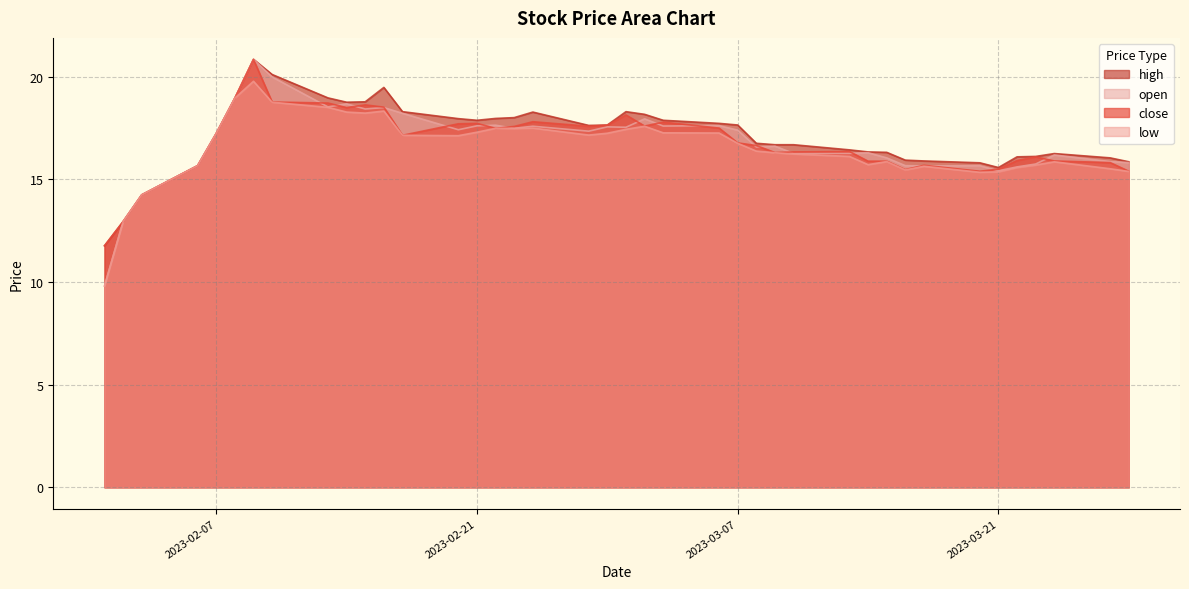

What is the difference between the low values at 2023-02-09 and 2023-03-15?

3.9